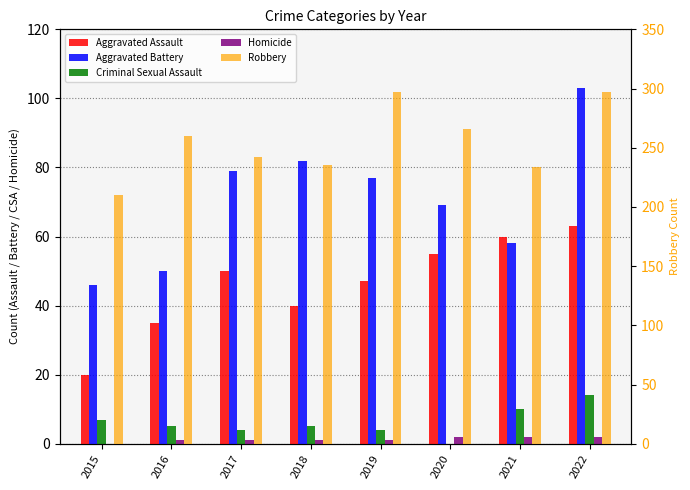

At which category is the sum across all series the highest?

2022